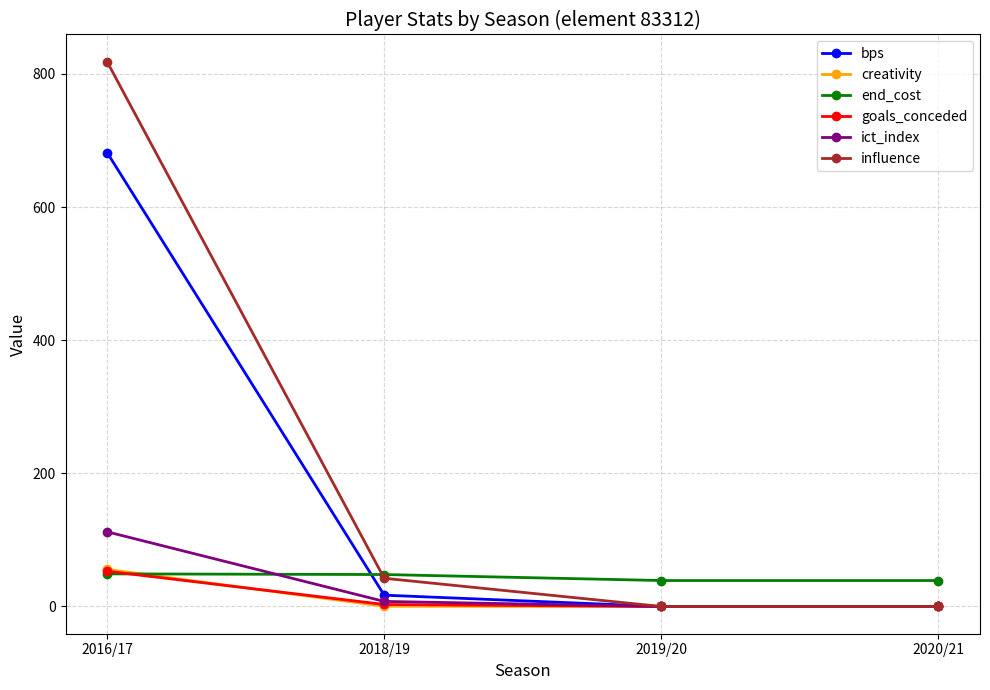

Which series has the largest range (max minus min)?

influence